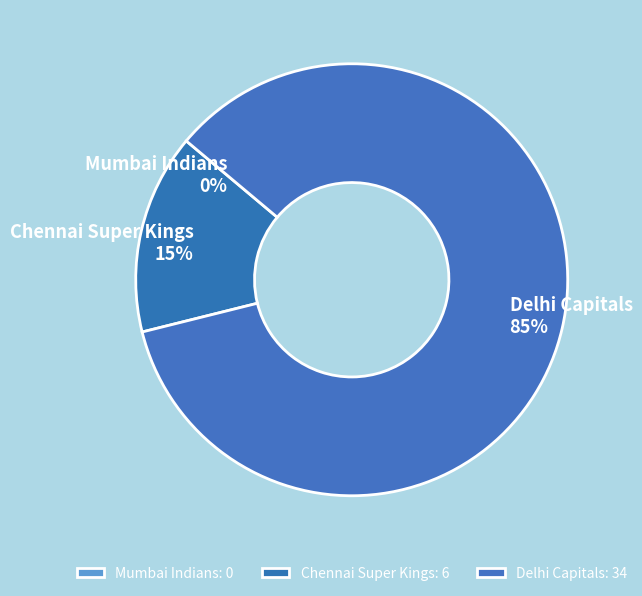

To the nearest percent, what is the difference between the largest and smallest slice percentages?

85%